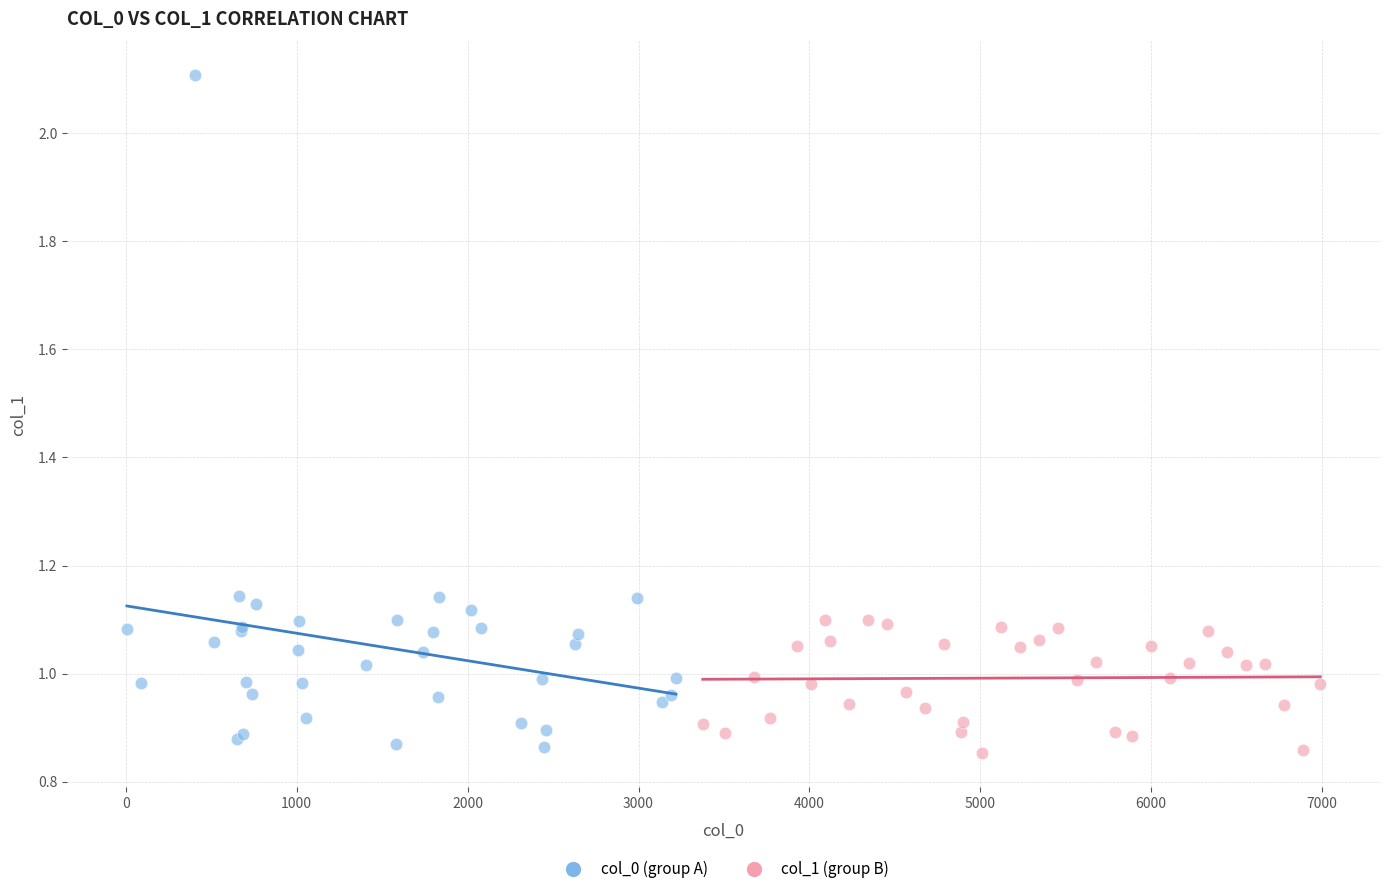

Which series reaches the maximum Y coordinate?

col_0 (group A)